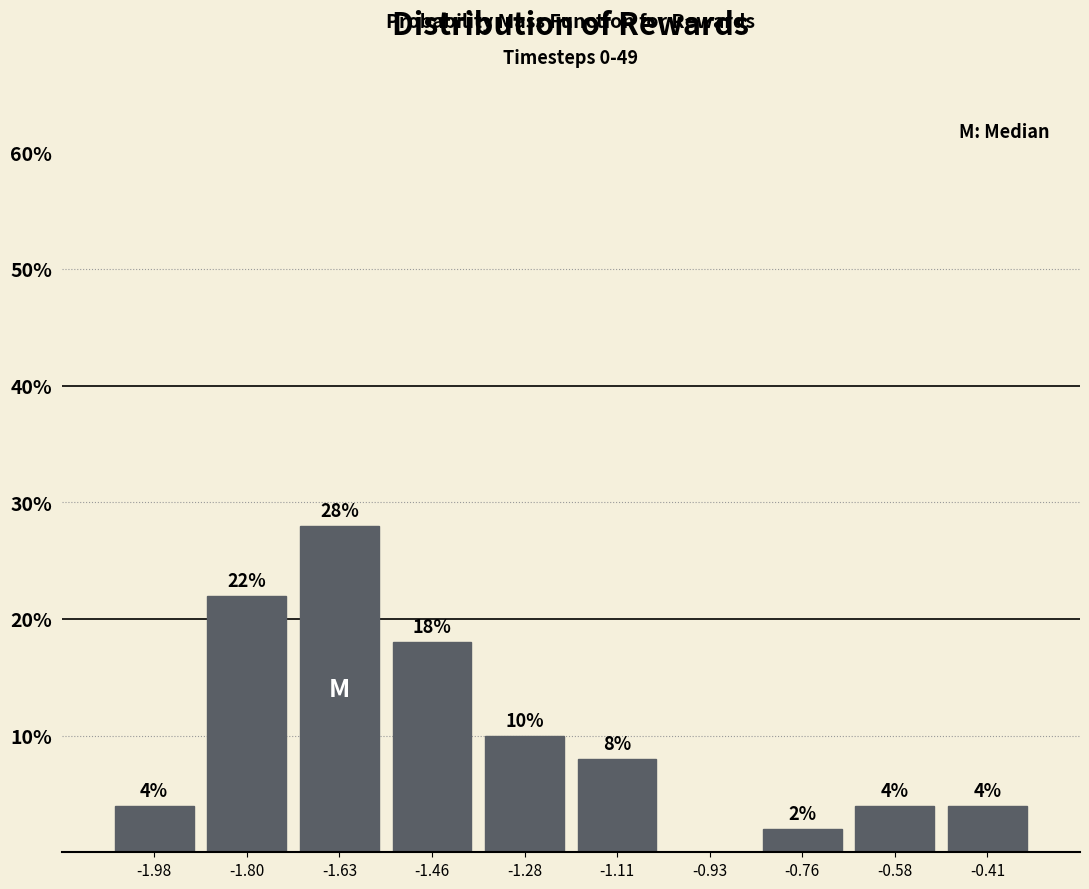

Which range on the x-axis has the tallest bar?

-1.72 to -1.54